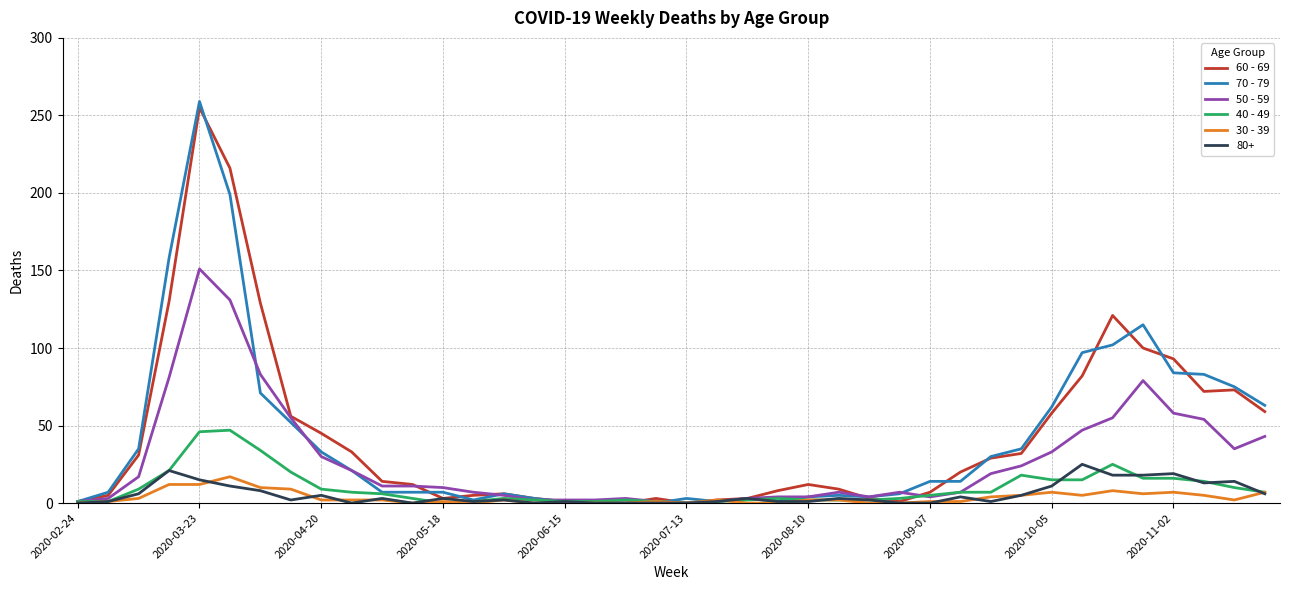

Which series has the largest range (max minus min)?

70 - 79